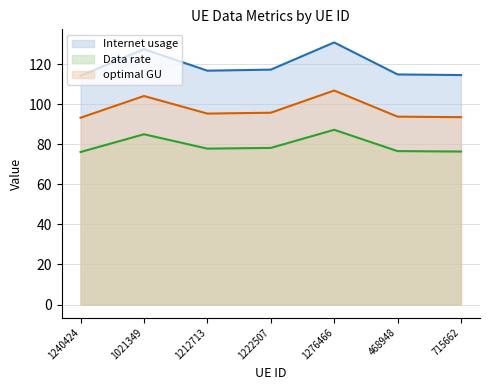

Which series has the widest spread of values?

Internet usage